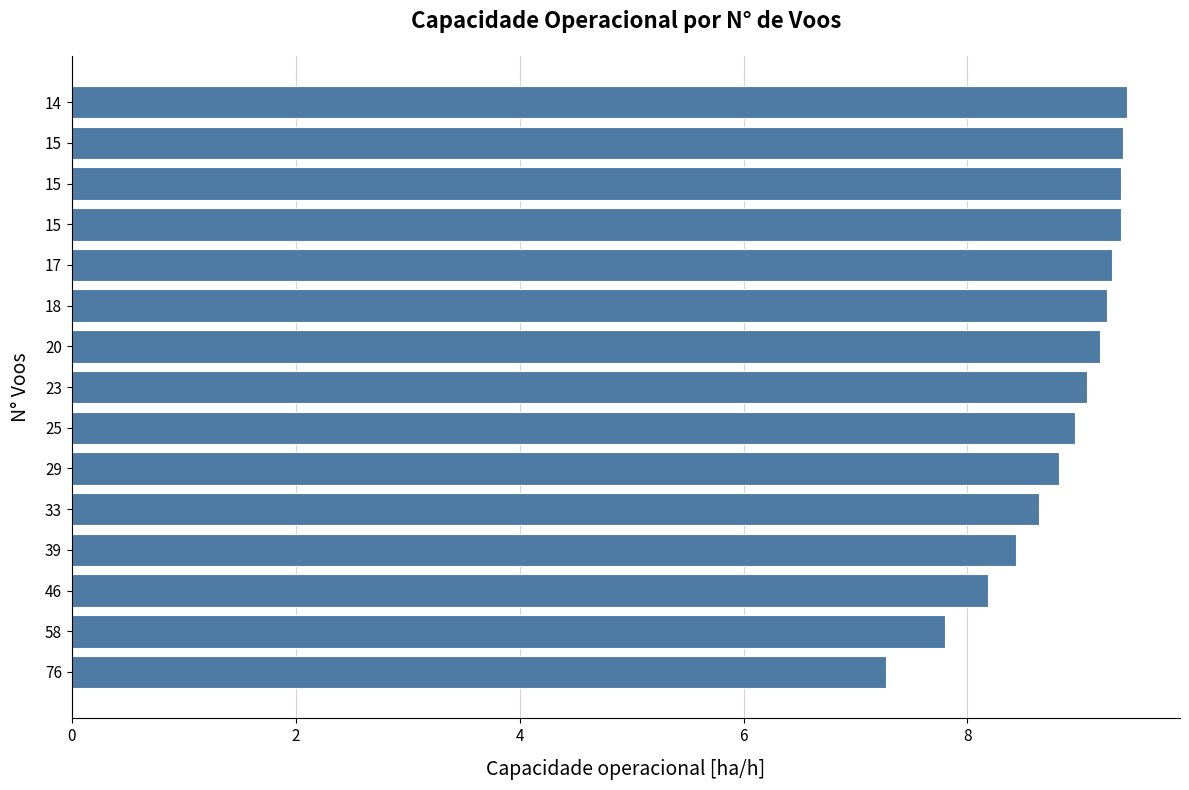

What is the sum of all values?

132.4